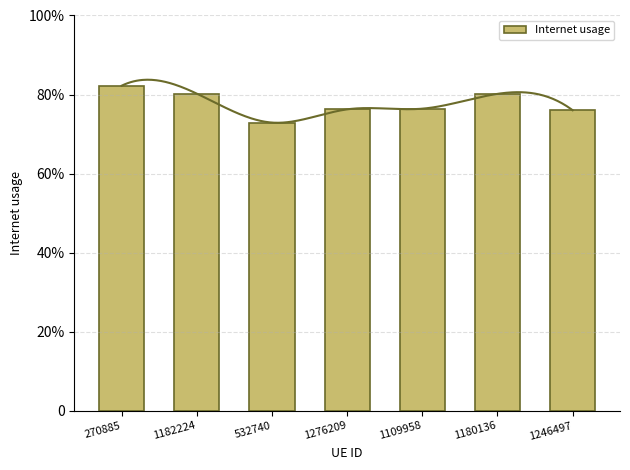

List the labels in order of value, largest first.

270885, 1182224, 1180136, 1109958, 1276209, 1246497, 532740